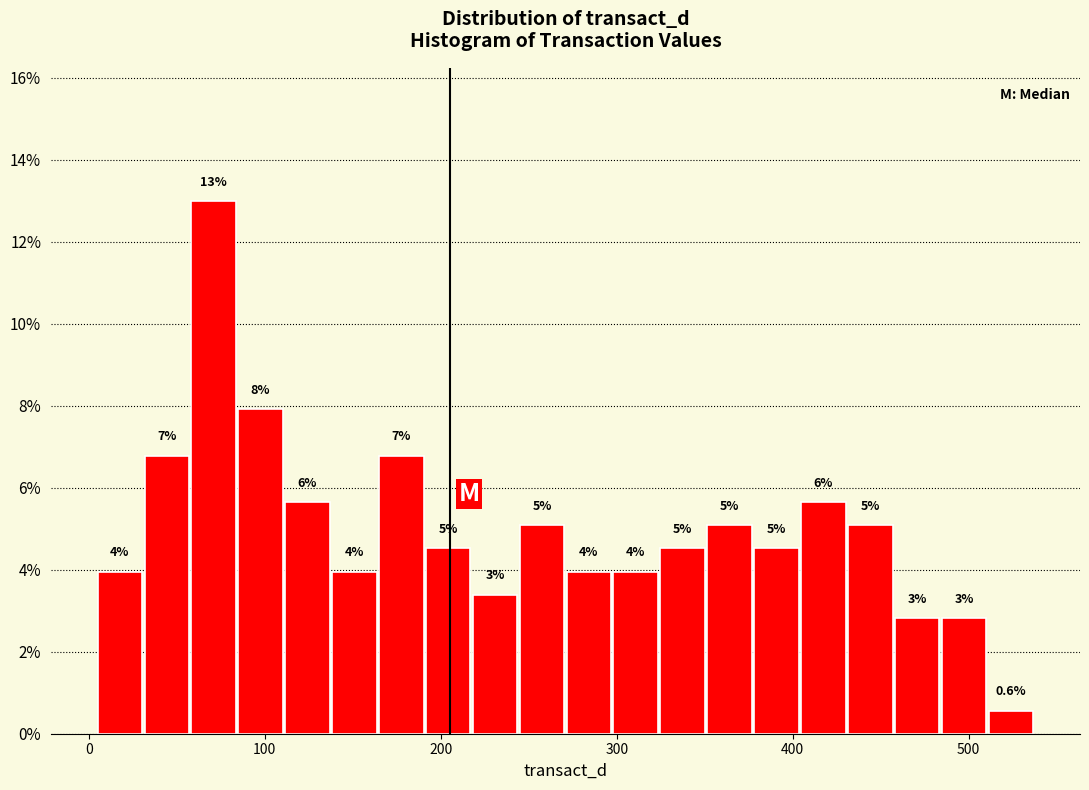

Around what value on the x-axis is the tallest bar? Give the approximate position of its centre, as read against the axis.

70